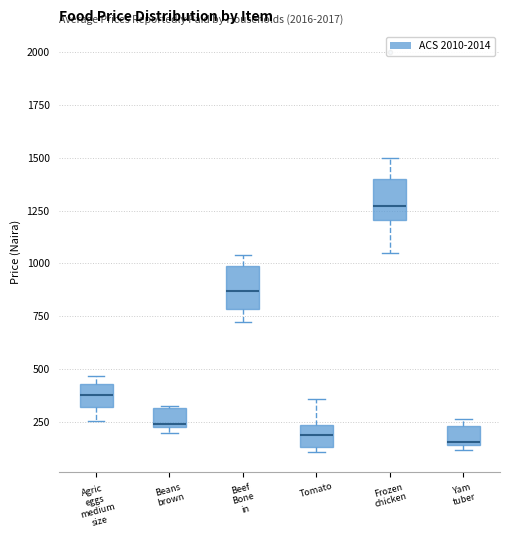

Which box has the highest median line?

Frozen chicken